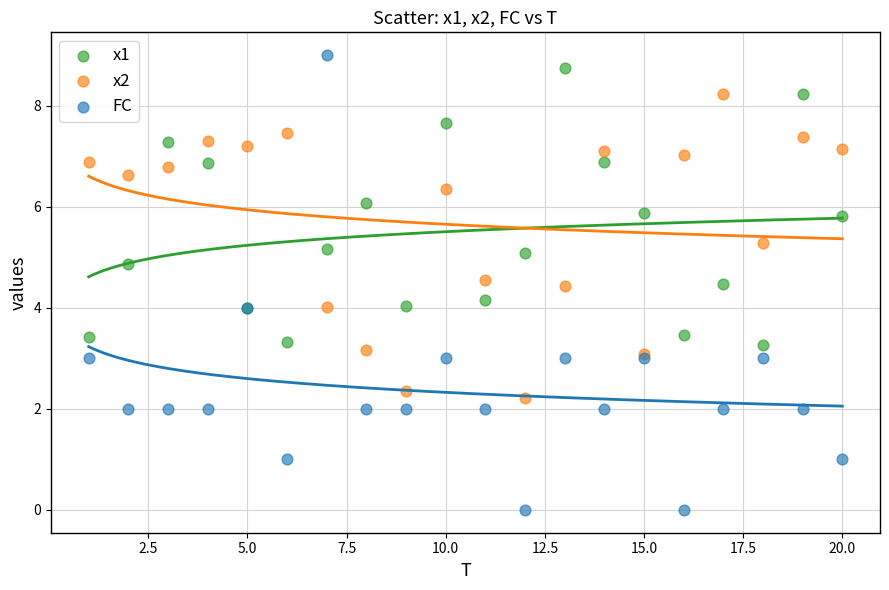

Which series has the largest Y range (max minus min)?

FC